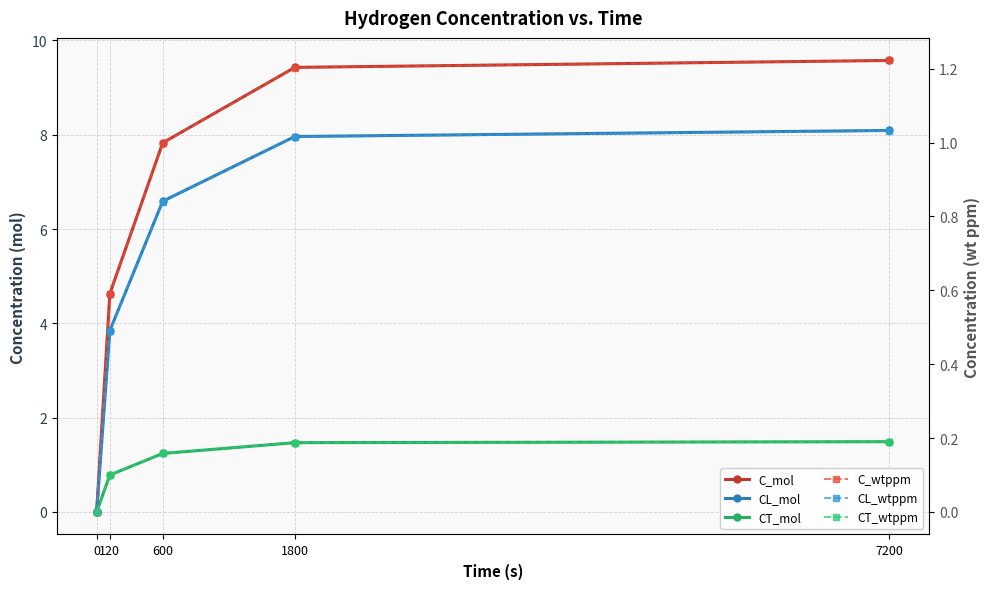

At how many categories does at least one series exceed 1?

4